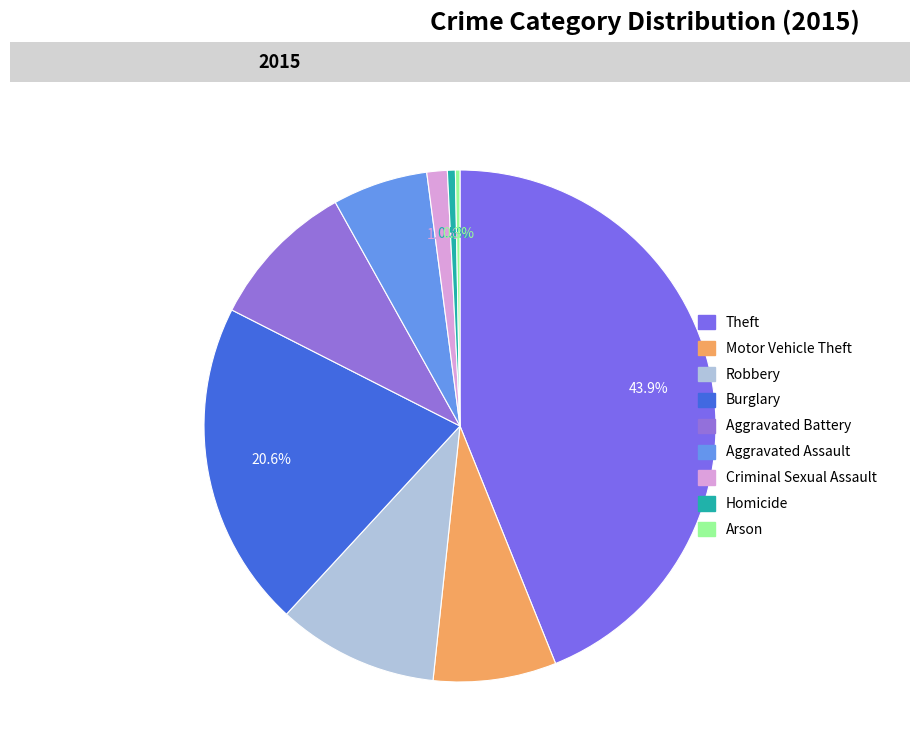

Is the sum of Theft and Motor Vehicle Theft greater than half?

Yes